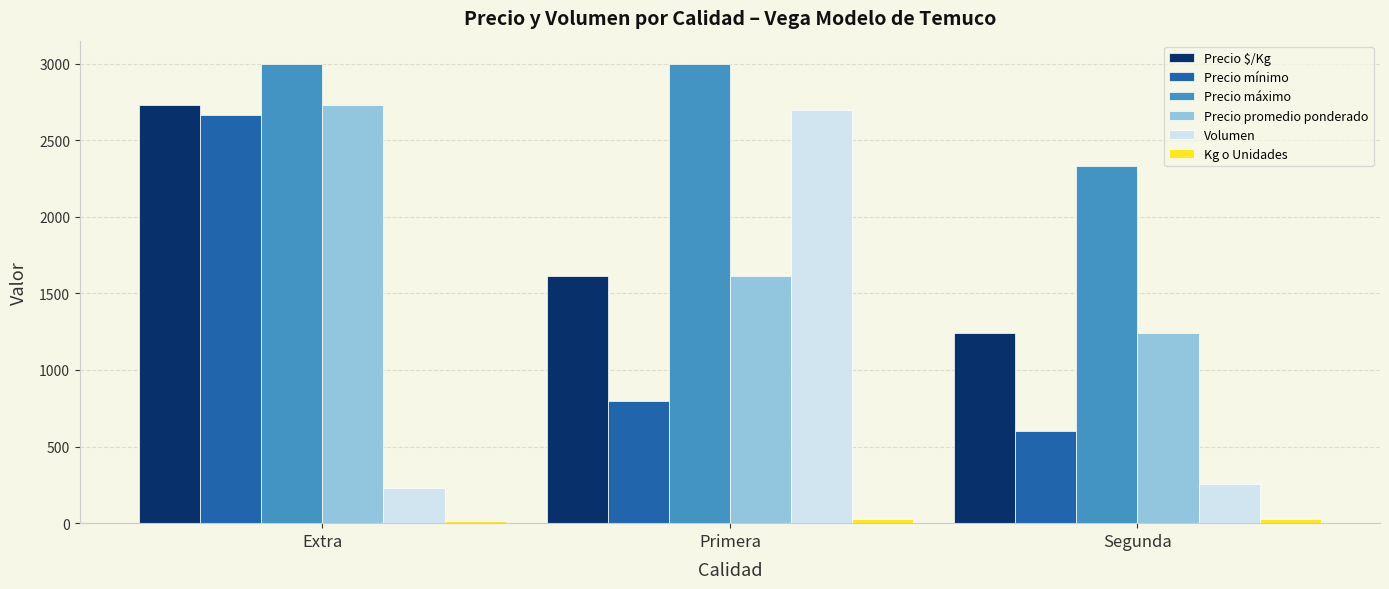

Is it true that Precio $/Kg equals 1240 at Segunda?

True